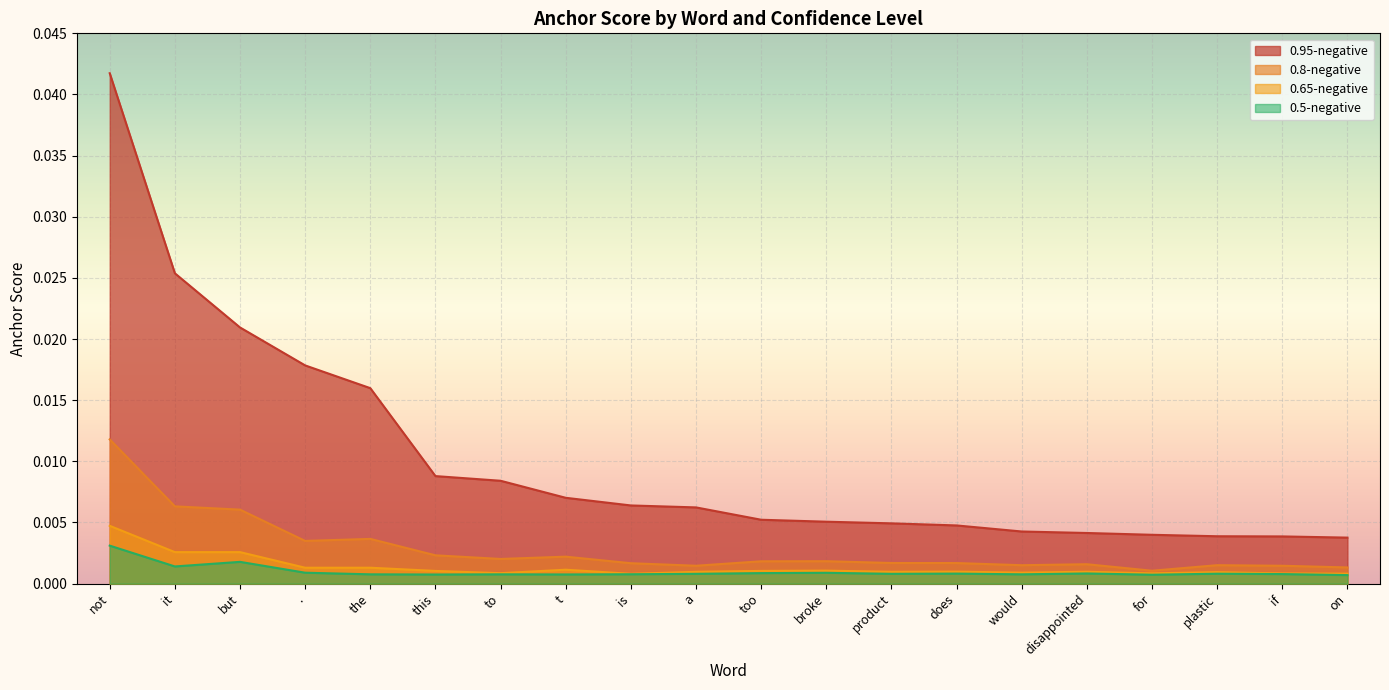

Which series has the largest total across all categories?

0.95-negative